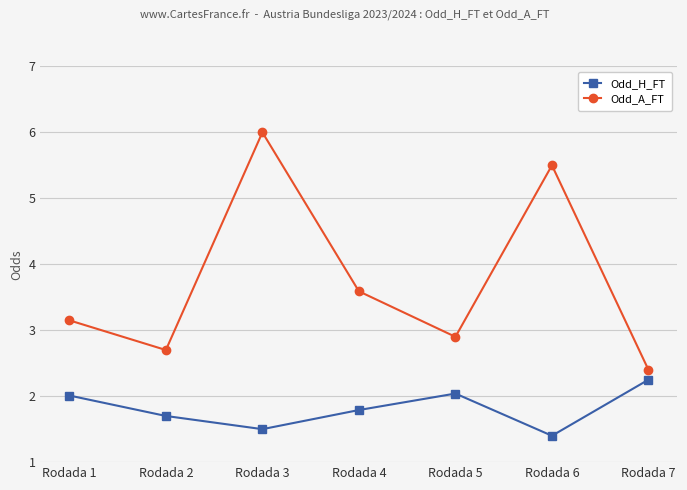

At which label is Odd_H_FT closest to 1?

Rodada 6